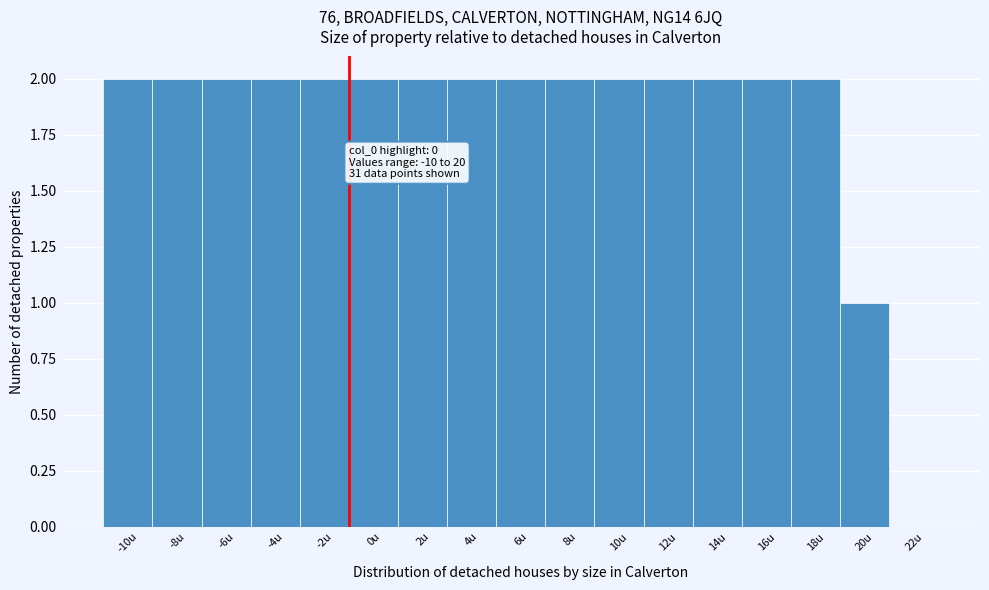

Reading left to right, extract all data points from this chart.

-10u=2	-8u=2	-6u=2	-4u=2	-2u=2	0u=2	2u=2	4u=2	6u=2	8u=2	10u=2	12u=2	14u=2	16u=2	18u=2	20u=1	22u=0